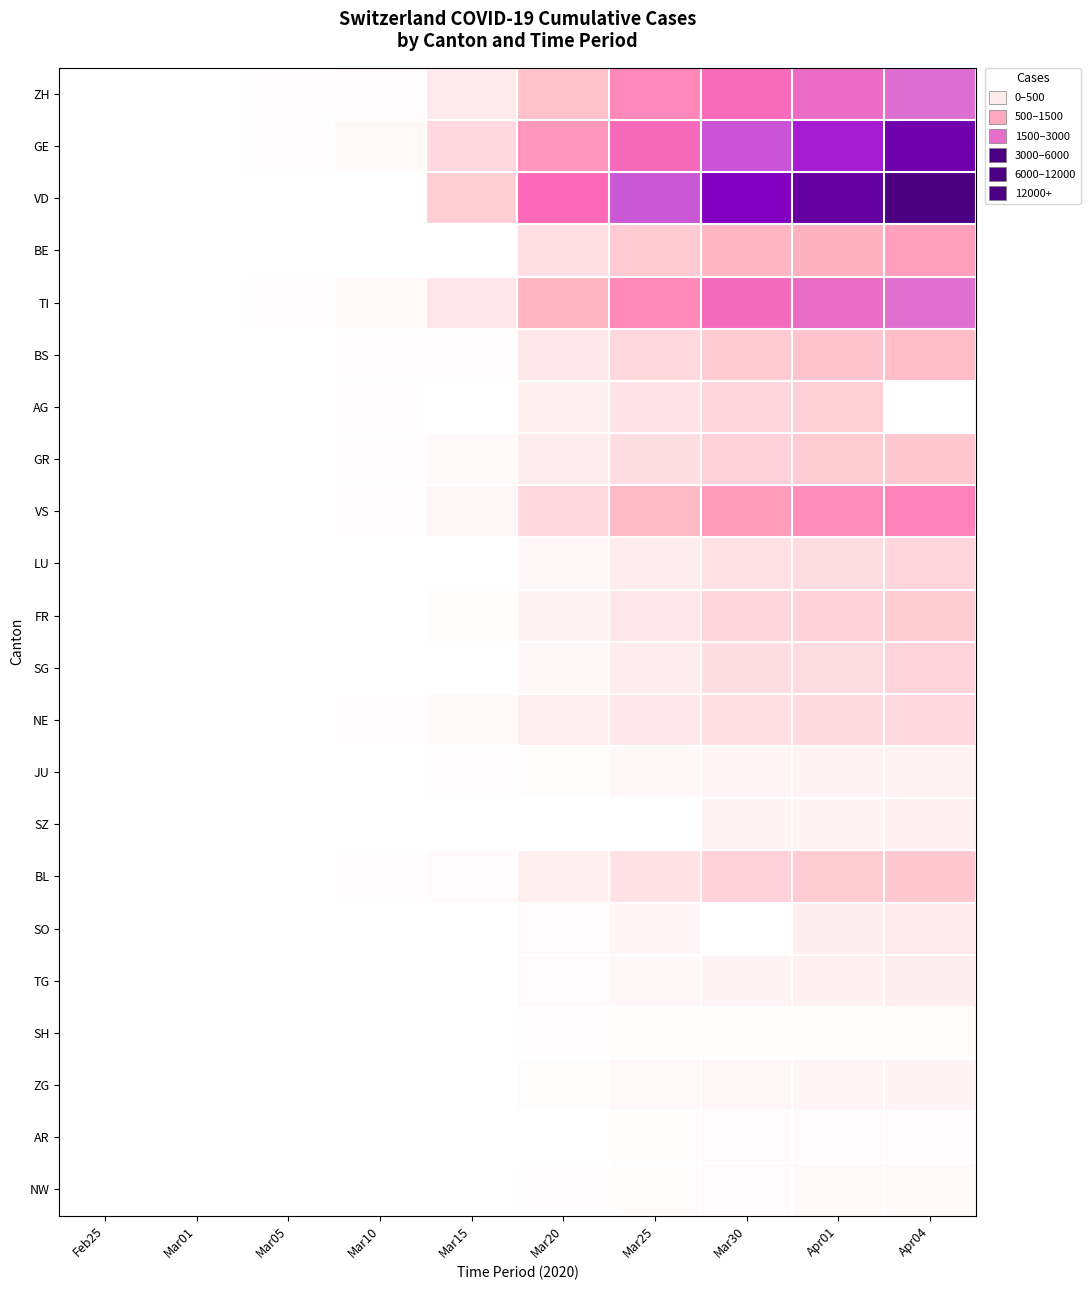

Reading left to right, extract all data points from this chart.

ZH: Feb25=0	Mar01=7	Mar05=23	Mar10=62	Mar15=250	Mar20=711	Mar25=1368	Mar30=1859	Apr01=2136	Apr04=2461
GE: Feb25=0	Mar01=10	Mar05=20	Mar10=80	Mar15=435	Mar20=1212	Mar25=1870	Mar30=2761	Apr01=3180	Apr04=3816
VD: Feb25=0	Mar01=0	Mar05=0	Mar10=0	Mar15=566	Mar20=1754	Mar25=2738	Mar30=3605	Apr01=3916	Apr04=4257
BE: Feb25=0	Mar01=2	Mar05=0	Mar10=0	Mar15=0	Mar20=377	Mar25=624	Mar30=826	Apr01=909	Apr04=1106
TI: Feb25=0	Mar01=2	Mar05=25	Mar10=75	Mar15=293	Mar20=849	Mar25=1354	Mar30=1962	Apr01=2195	Apr04=2442
BS: Feb25=0	Mar01=1	Mar05=8	Mar10=33	Mar15=24	Mar20=270	Mar25=462	Mar30=617	Apr01=687	Apr04=767
AG: Feb25=0	Mar01=0	Mar05=9	Mar10=17	Mar15=0	Mar20=168	Mar25=319	Mar30=481	Apr01=549	Apr04=0
GR: Feb25=2	Mar01=6	Mar05=14	Mar10=22	Mar15=71	Mar20=226	Mar25=393	Mar30=535	Apr01=592	Apr04=657
VS: Feb25=0	Mar01=2	Mar05=5	Mar10=22	Mar15=115	Mar20=436	Mar25=793	Mar30=1144	Apr01=1282	Apr04=1418
LU: Feb25=0	Mar01=0	Mar05=0	Mar10=0	Mar15=0	Mar20=92	Mar25=228	Mar30=351	Apr01=401	Apr04=469
FR: Feb25=0	Mar01=1	Mar05=6	Mar10=0	Mar15=40	Mar20=145	Mar25=293	Mar30=477	Apr01=525	Apr04=588
SG: Feb25=0	Mar01=0	Mar05=0	Mar10=0	Mar15=0	Mar20=98	Mar25=228	Mar30=389	Apr01=414	Apr04=504
NE: Feb25=0	Mar01=1	Mar05=9	Mar10=31	Mar15=74	Mar20=189	Mar25=280	Mar30=378	Apr01=420	Apr04=452
JU: Feb25=0	Mar01=1	Mar05=4	Mar10=7	Mar15=19	Mar20=44	Mar25=92	Mar30=128	Apr01=145	Apr04=154
SZ: Feb25=0	Mar01=0	Mar05=0	Mar10=0	Mar15=13	Mar20=0	Mar25=0	Mar30=135	Apr01=146	Apr04=168
BL: Feb25=0	Mar01=2	Mar05=6	Mar10=22	Mar15=54	Mar20=184	Mar25=341	Mar30=539	Apr01=588	Apr04=656
SO: Feb25=0	Mar01=0	Mar05=0	Mar10=0	Mar15=0	Mar20=66	Mar25=129	Mar30=0	Apr01=216	Apr04=250
TG: Feb25=0	Mar01=0	Mar05=0	Mar10=2	Mar15=11	Mar20=50	Mar25=97	Mar30=149	Apr01=167	Apr04=209
SH: Feb25=0	Mar01=0	Mar05=0	Mar10=0	Mar15=1	Mar20=17	Mar25=35	Mar30=42	Apr01=44	Apr04=47
ZG: Feb25=0	Mar01=0	Mar05=2	Mar10=10	Mar15=13	Mar20=48	Mar25=80	Mar30=112	Apr01=125	Apr04=146
AR: Feb25=0	Mar01=0	Mar05=0	Mar10=0	Mar15=0	Mar20=0	Mar25=34	Mar30=50	Apr01=61	Apr04=66
NW: Feb25=0	Mar01=0	Mar05=0	Mar10=0	Mar15=8	Mar20=28	Mar25=44	Mar30=63	Apr01=70	Apr04=80